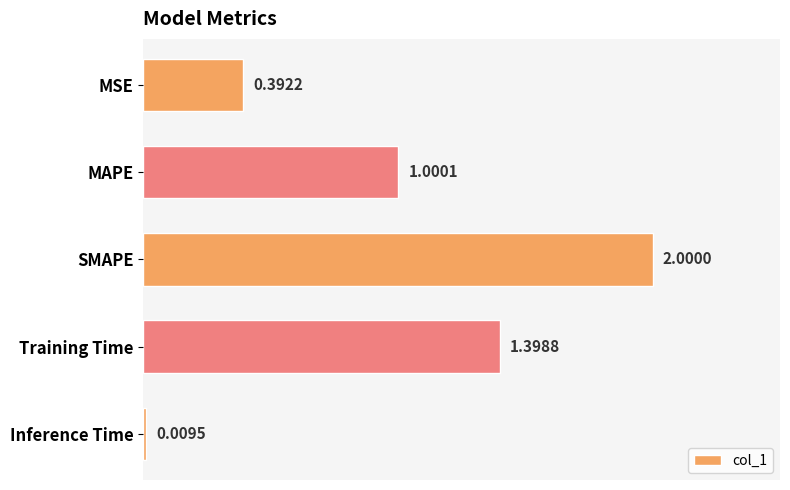

What is the label of the 4th bar from the top?

Training Time